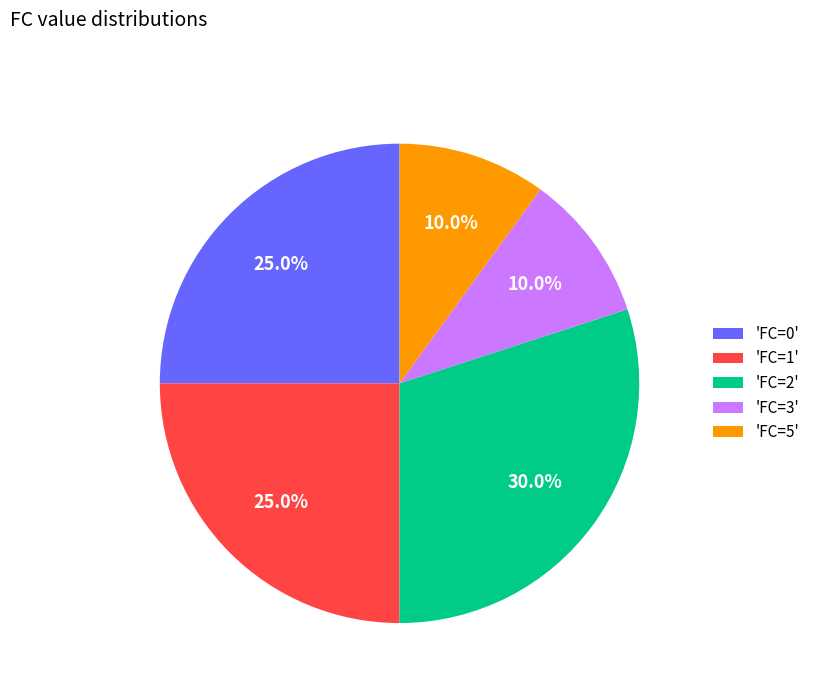

Combined, what portion of the pie is 'FC=1' and 'FC=3'?

35.0%